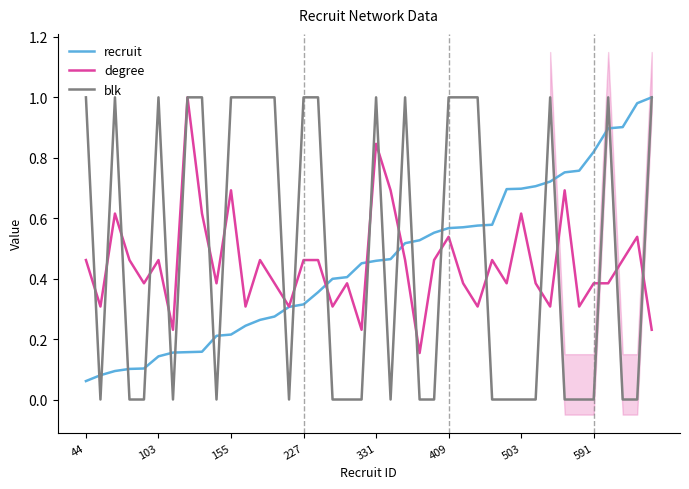

What is the maximum value shown in the chart?

1.0